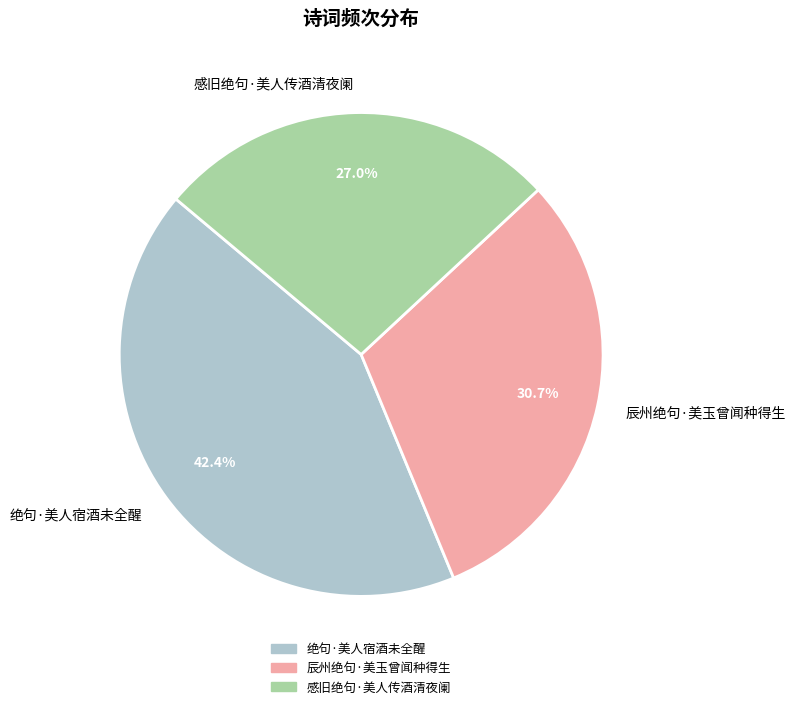

Does 辰州绝句·美玉曾闻种得生 represent more than half of the total?

No